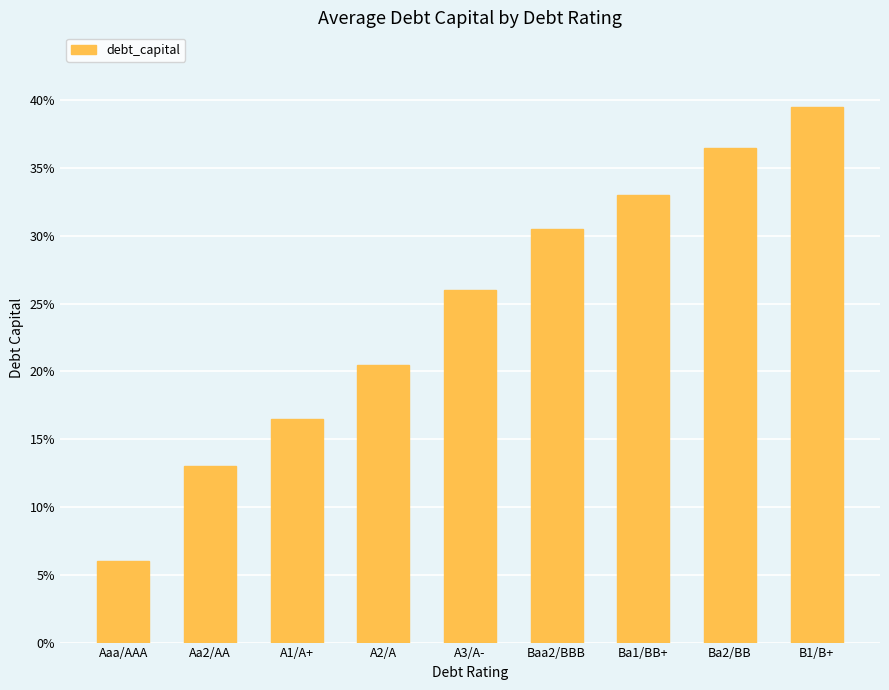

Which label corresponds to the largest value in the chart?

B1/B+